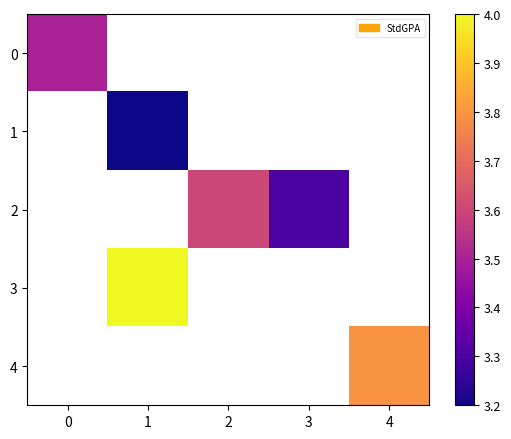

How many positive values does the 3 series have?

1